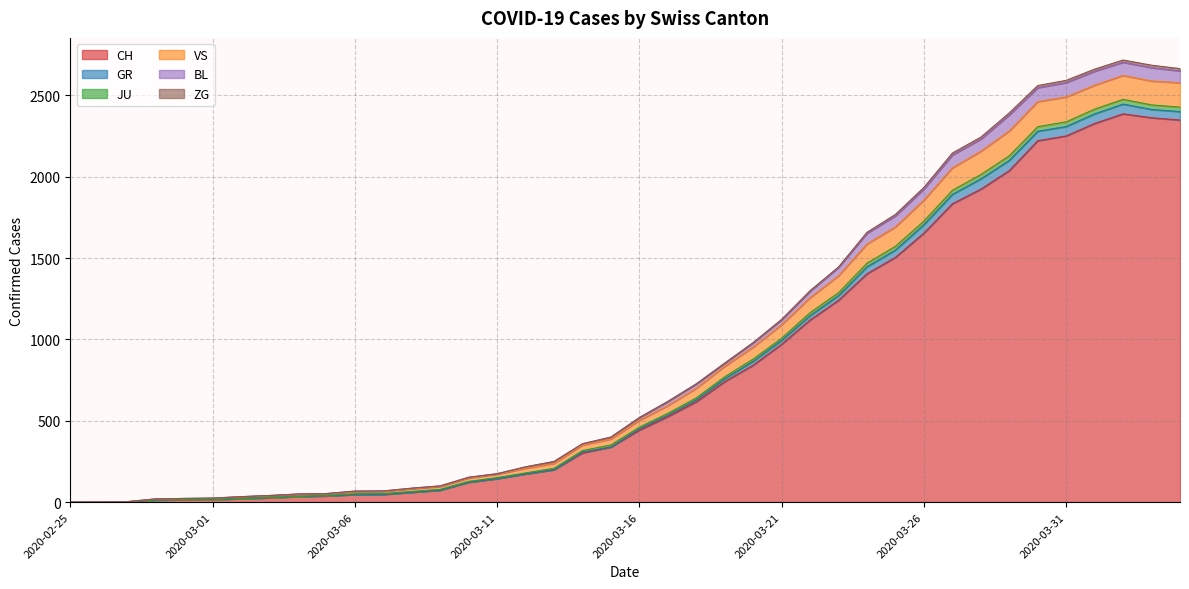

At which label does VS first exceed 503?

2020-03-17